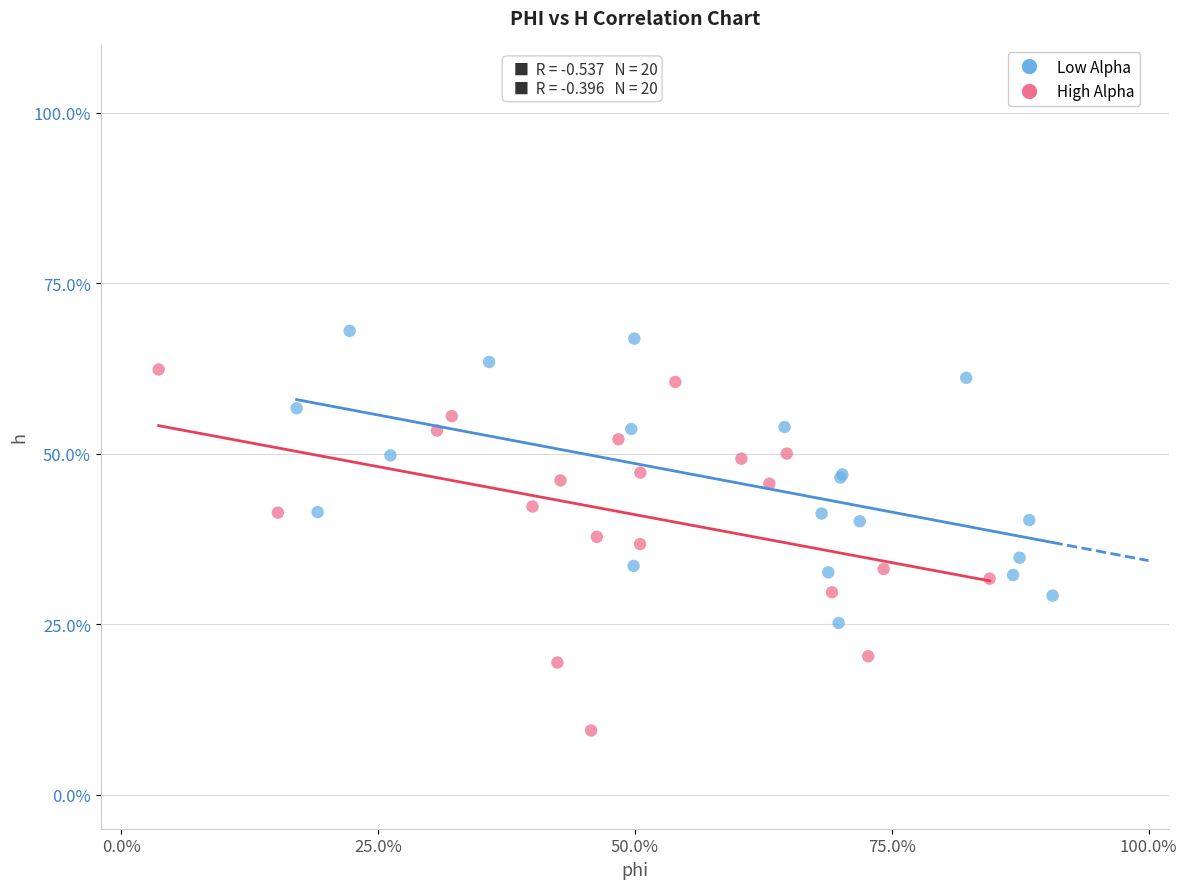

What are all the series names shown in the legend?

Low Alpha, High Alpha